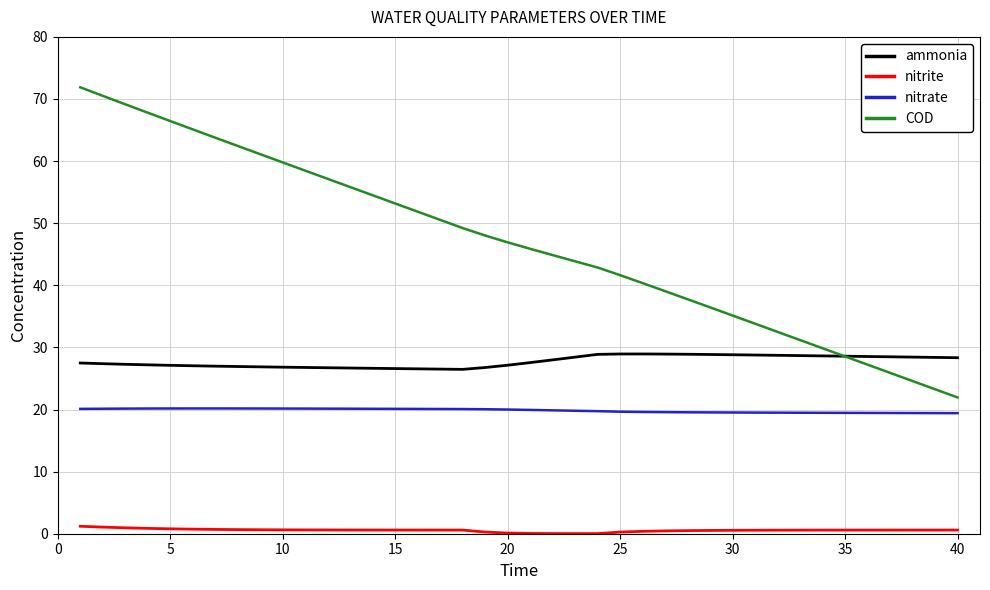

True or false: nitrate and nitrite cross at least once.

False